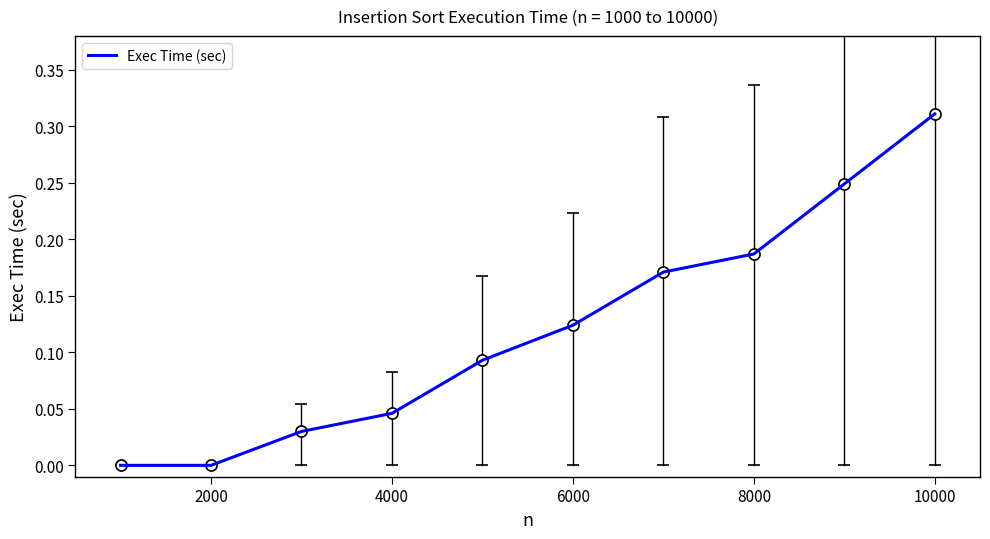

True or false: the data has more than 2 interior local peaks.

False